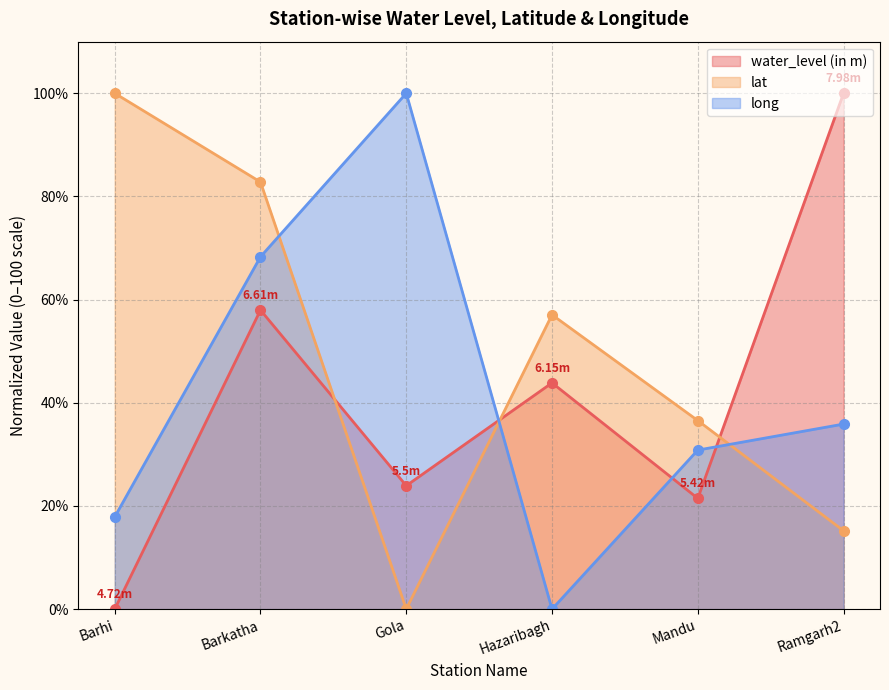

True or false: water_level (in m) and long intersect in this chart.

True